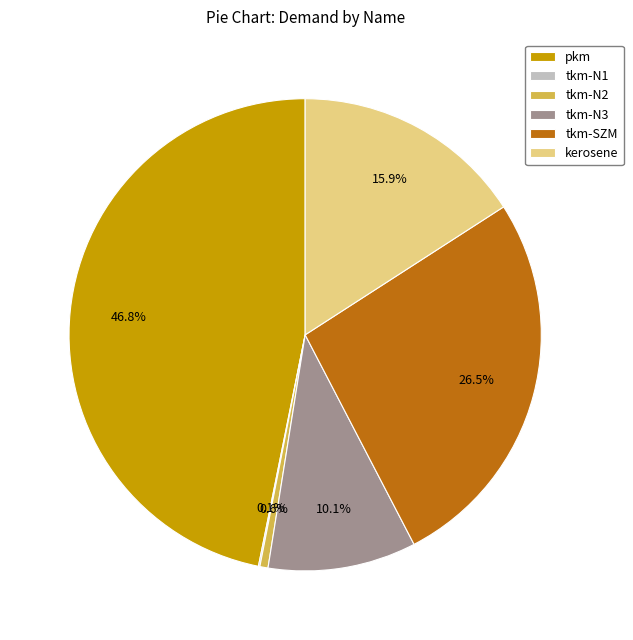

Is there a majority slice in this chart?

No